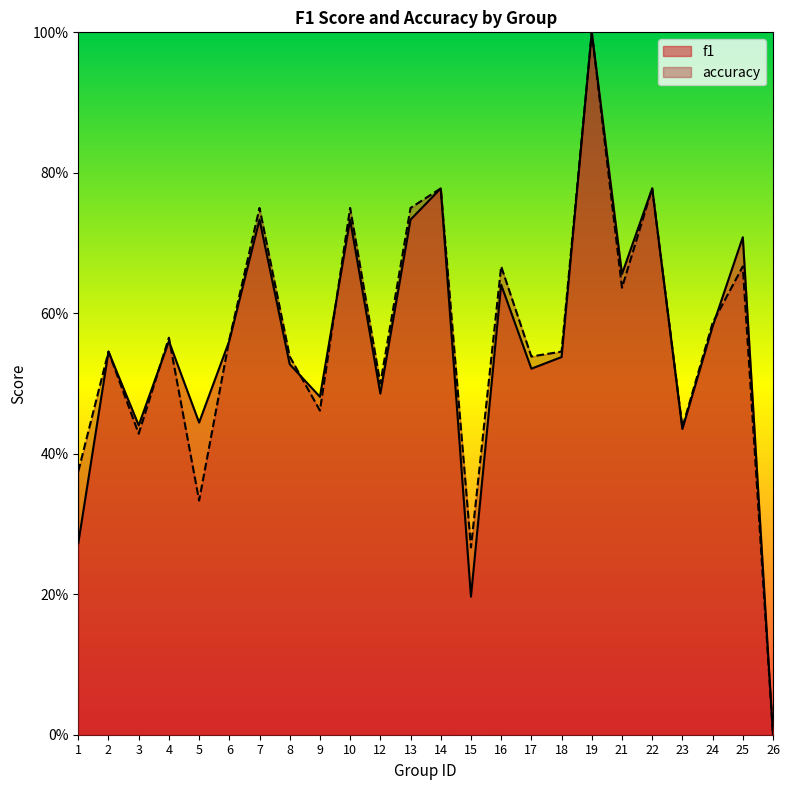

What is the sum of all accuracy values?

13.5